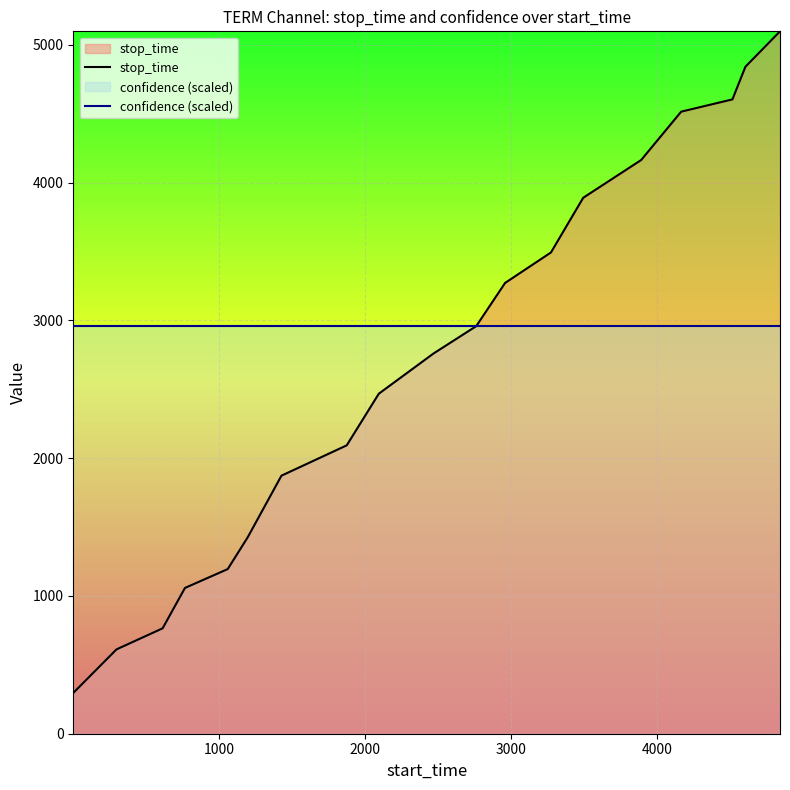

How many lines are shown in the chart?

2